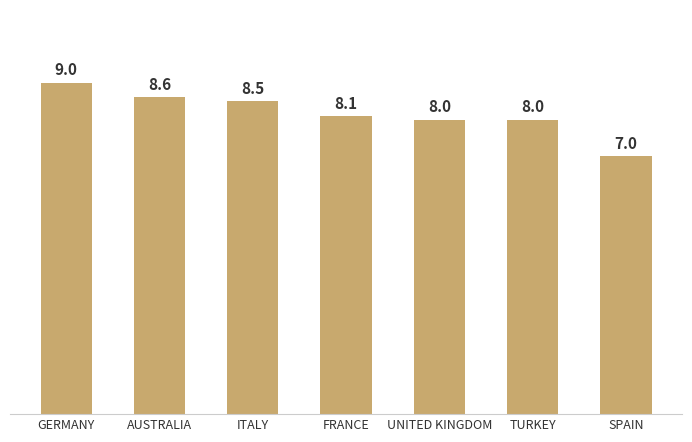

Approximately how many times larger is the value at SPAIN compared to ITALY?

0.8